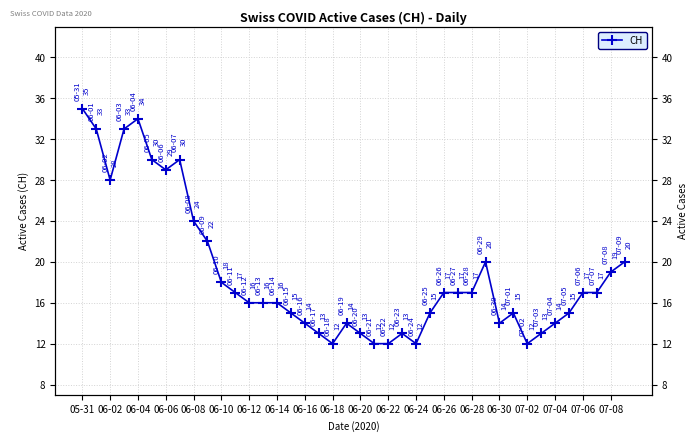

Is it true that the value at 25 is 15?

True